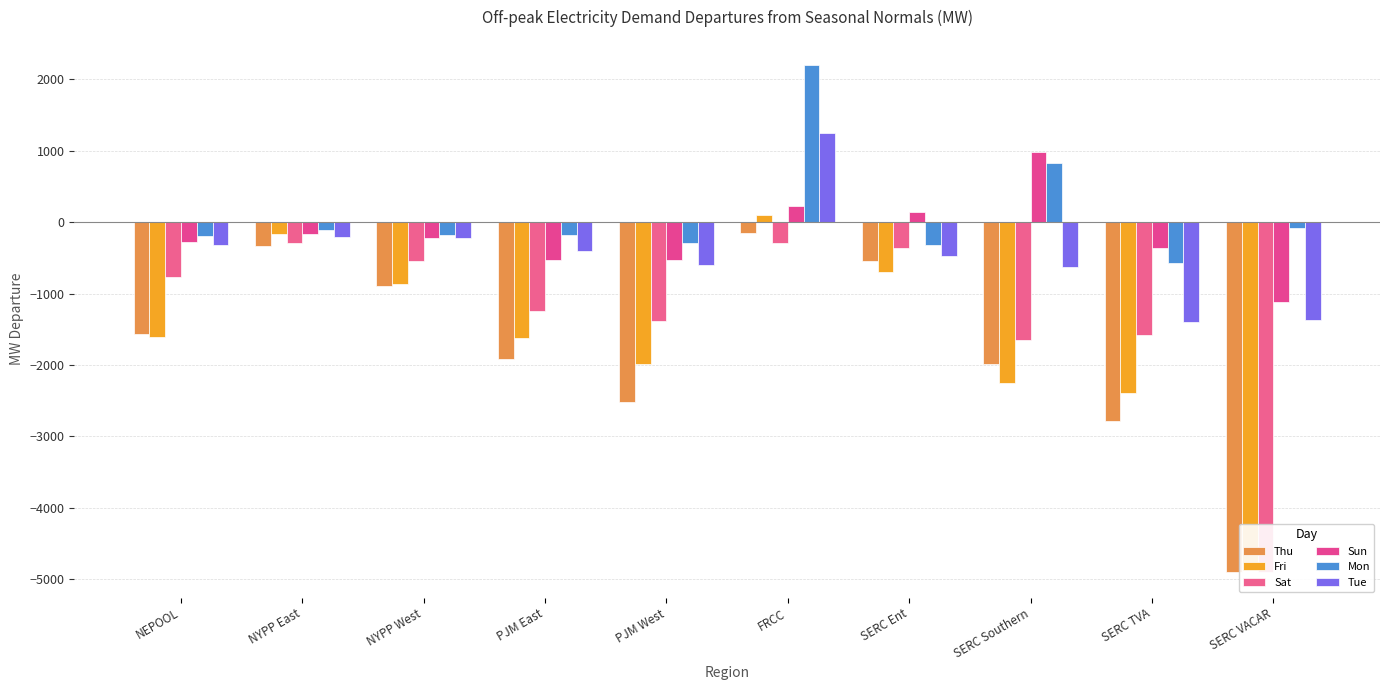

What is the average value of the Fri series?

-1627.5